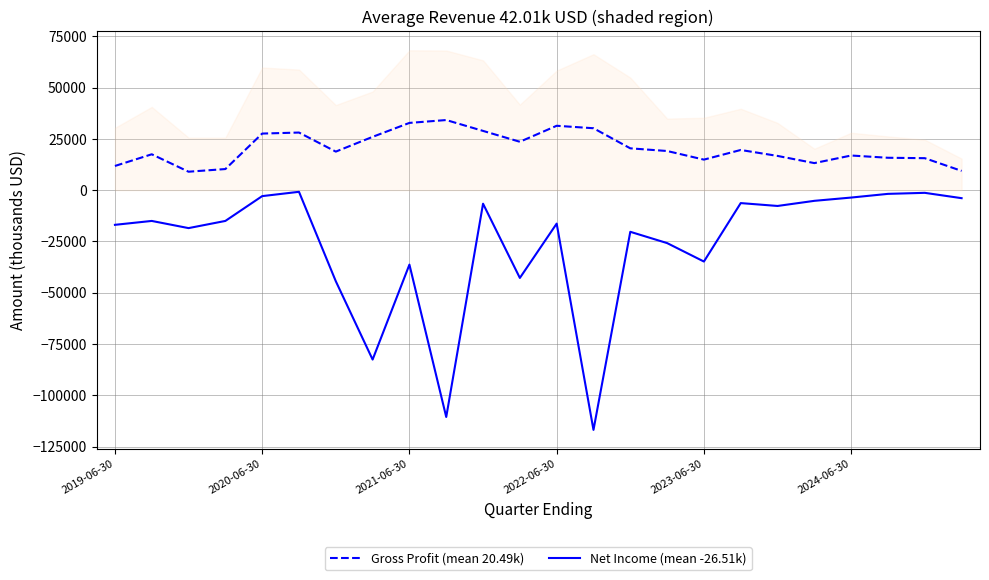

True or false: Gross Profit (mean 20.49k) has a value of 49425 at 2024-06-30.

False